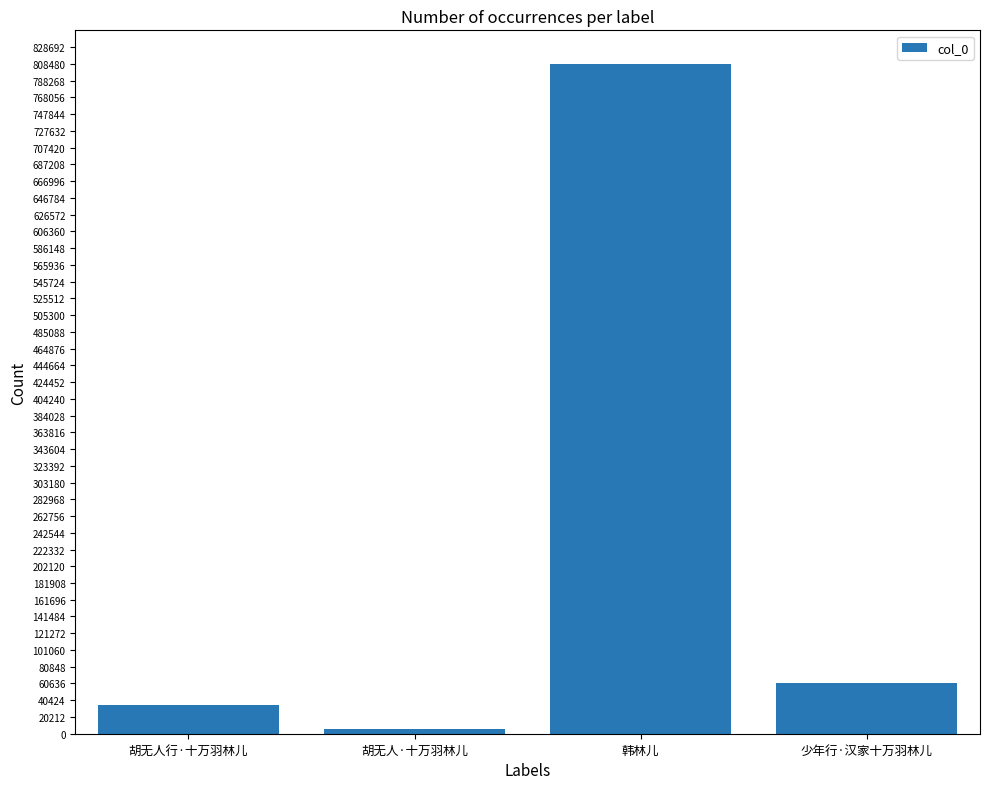

Is it true that the value at 胡无人行·十万羽林儿 is 34474?

True